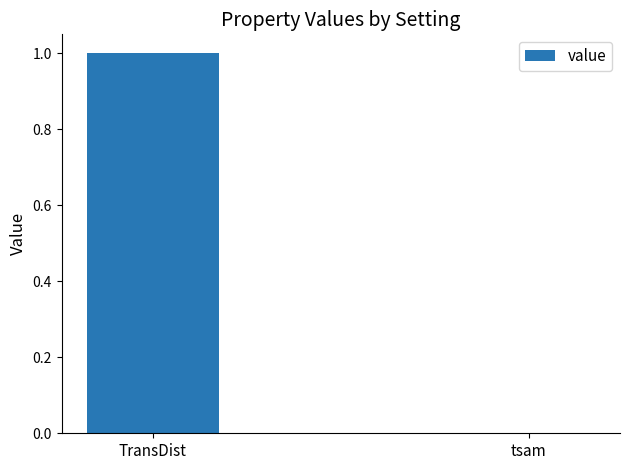

What is the change in value from TransDist to tsam?

-1